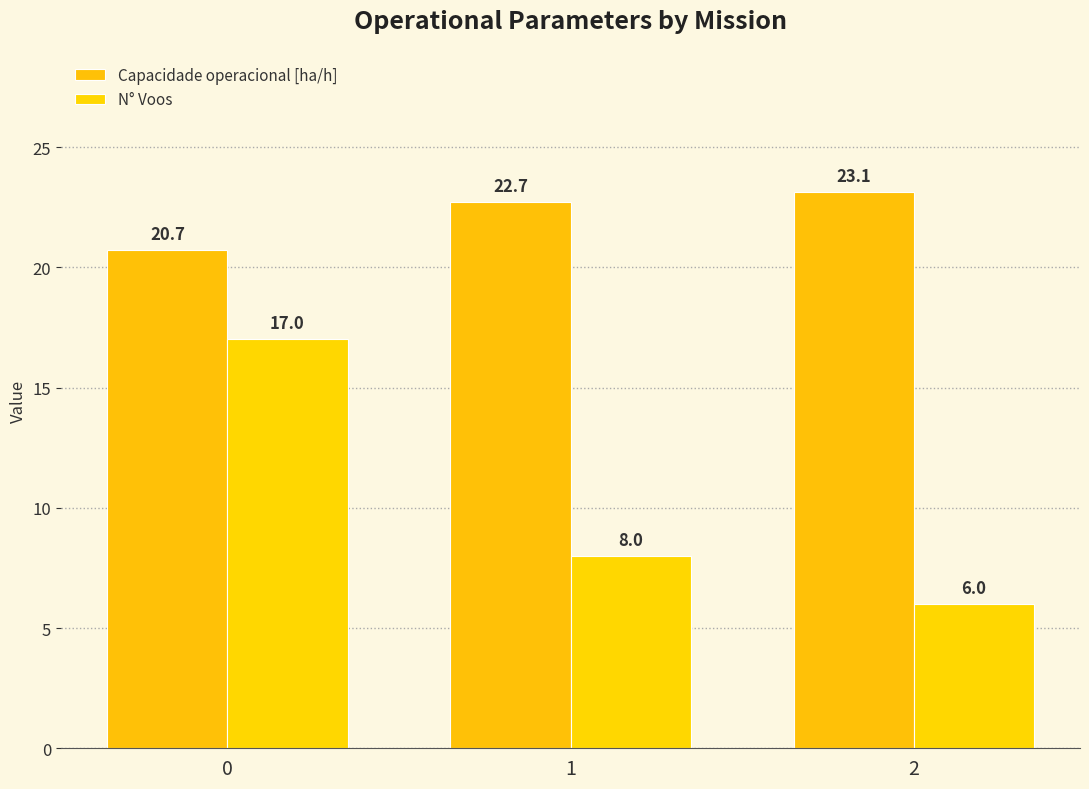

Rank the categories by N° Voos value from highest to lowest.

0, 1, 2